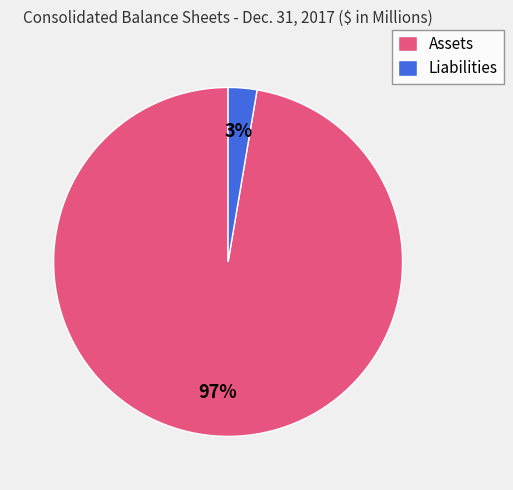

Is the sum of Assets and Liabilities greater than half?

Yes